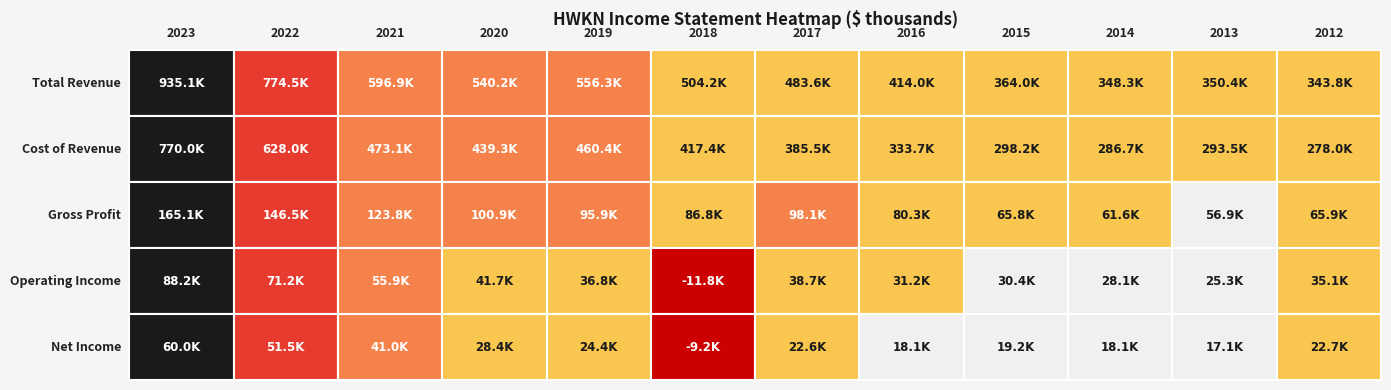

Reading left to right, what are all the values shown in this chart?

Total Revenue: 935100	774500	596900	540200	556300	504200	483600	414000	364000	348300	350400	343800
Cost of Revenue: 770000	628000	473100	439300	460400	417400	385500	333700	298200	286700	293500	278000
Gross Profit: 165100	146500	123800	100900	95900	86800	98100	80300	65800	61600	56900	65900
Operating Income: 88200	71200	55900	41700	36800	-11800	38700	31200	30400	28100	25300	35100
Net Income: 60000	51500	41000	28400	24400	-9200	22600	18100	19200	18100	17100	22700